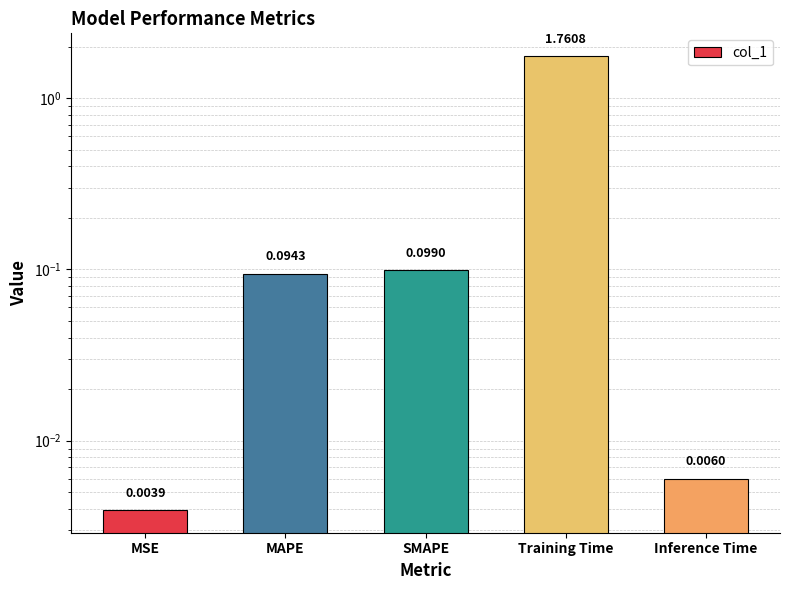

What is the sum of the values at SMAPE and Inference Time?

0.1